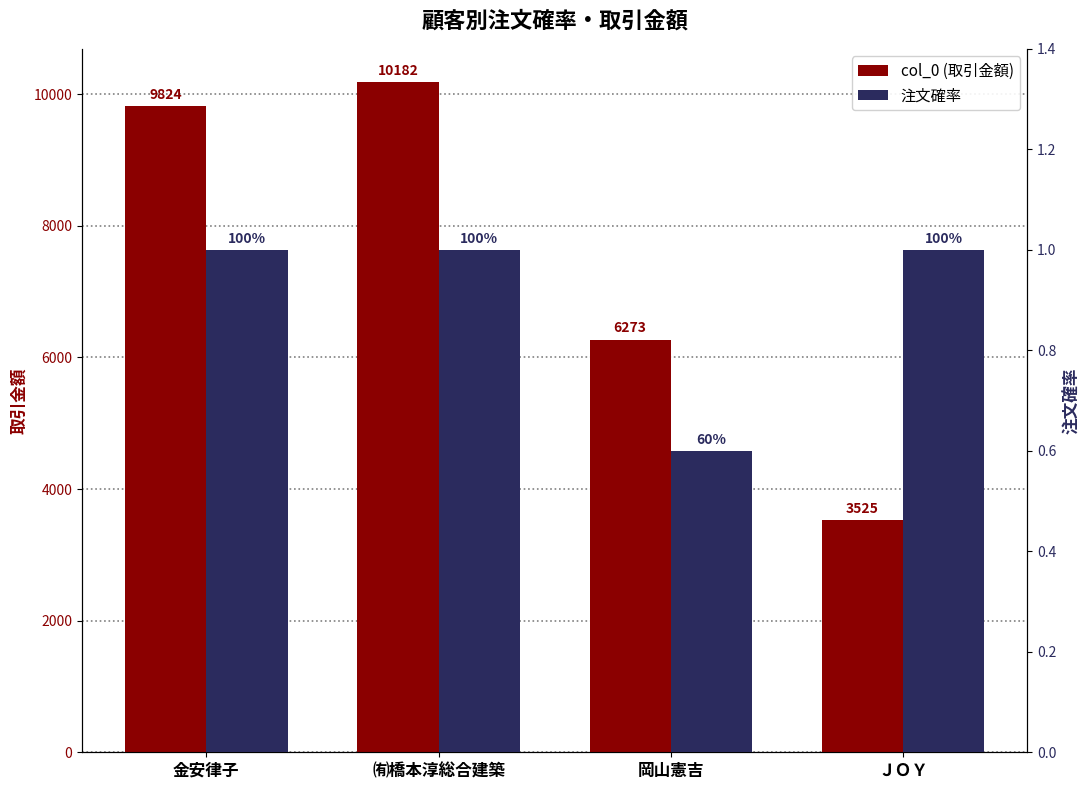

At which category is the sum across all series the highest?

㈲橋本淳総合建築